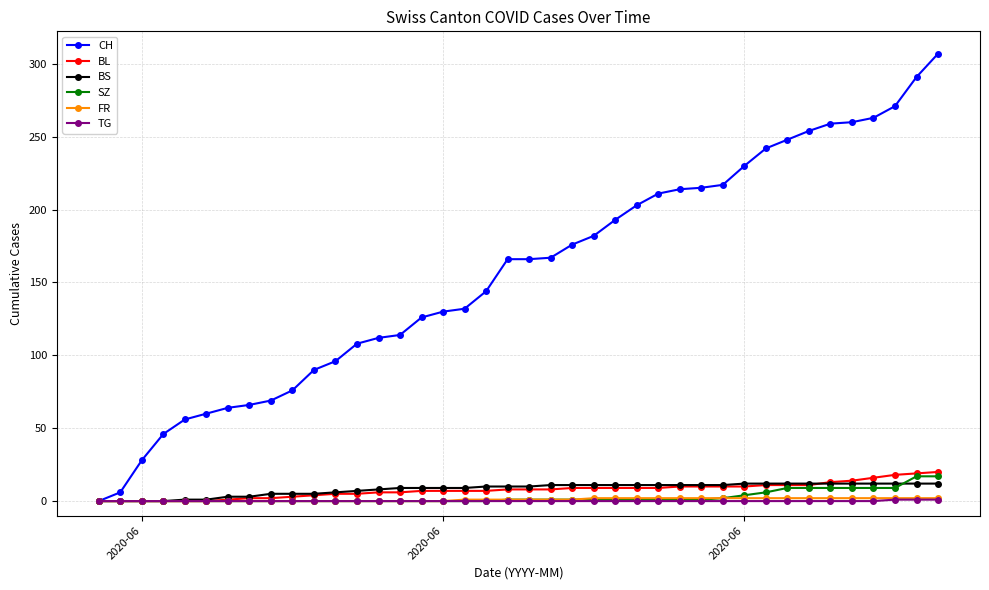

Count the number of categories in the chart.

40